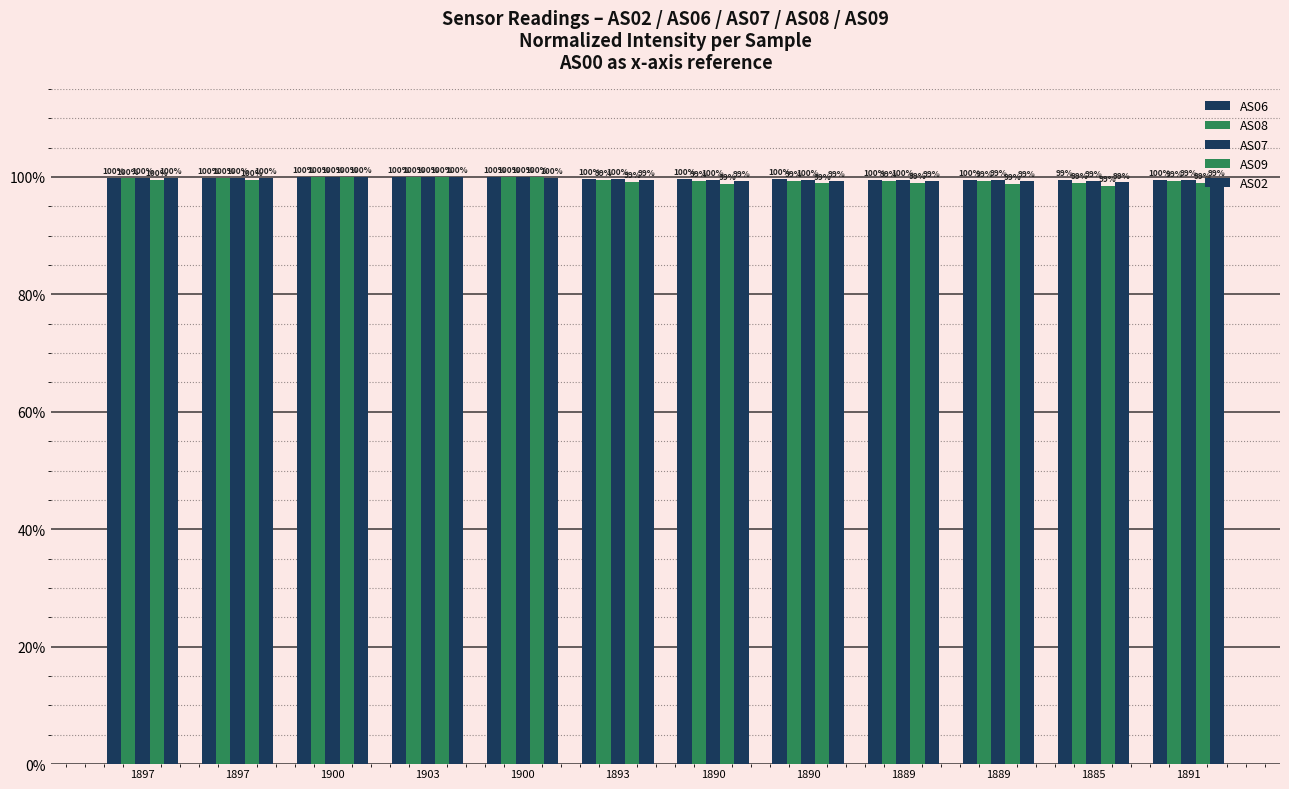

Which has a higher value, 1893 or 1897?

1897